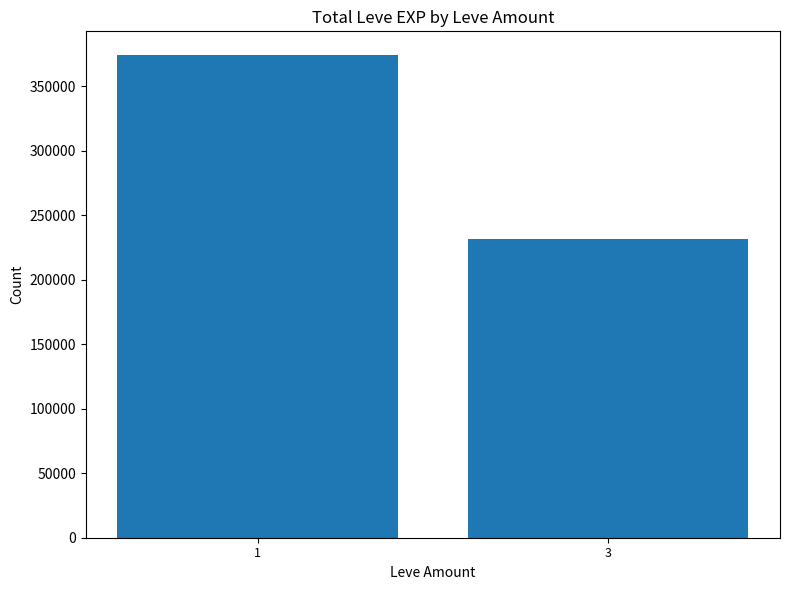

What value does the data have at 1?

373790